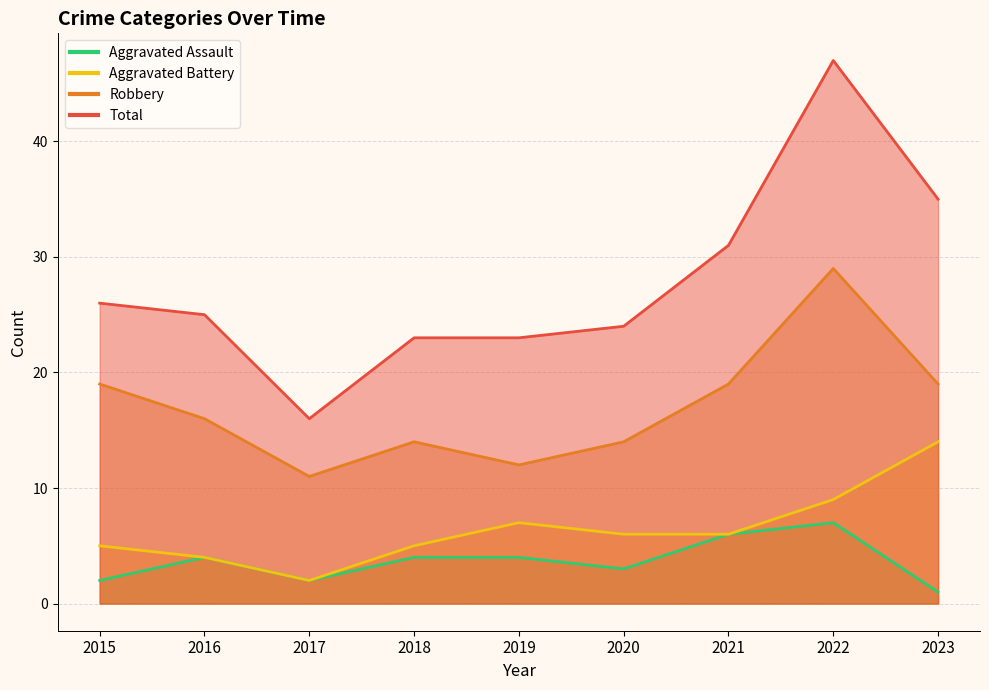

What is the approximate value of Aggravated Assault at 2022?

7